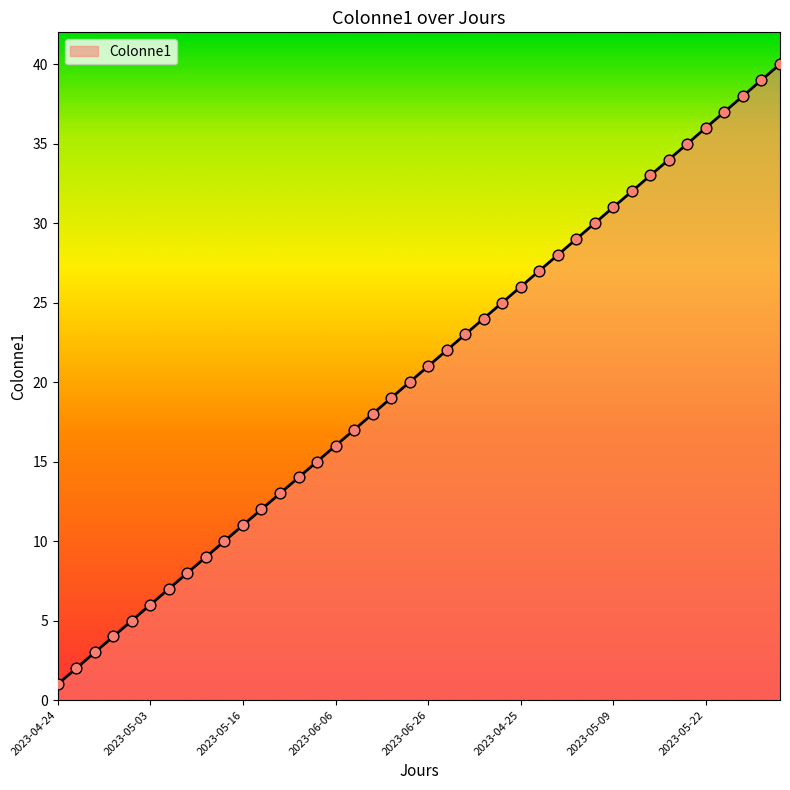

What is the difference between the maximum and minimum values?

39